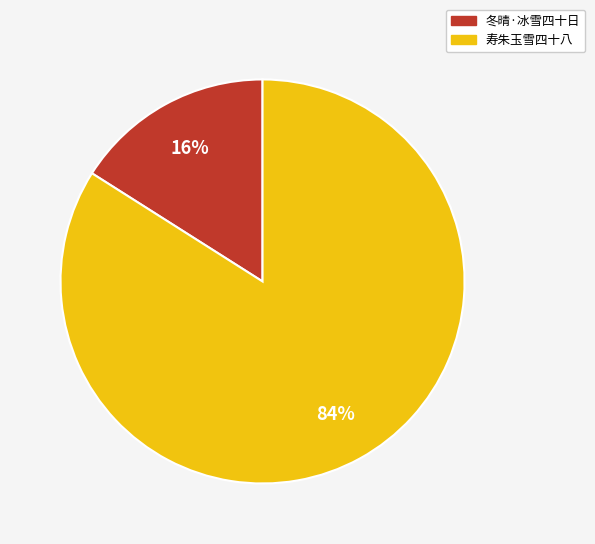

Rank the categories by value from highest to lowest.

寿朱玉雪四十八, 冬晴·冰雪四十日